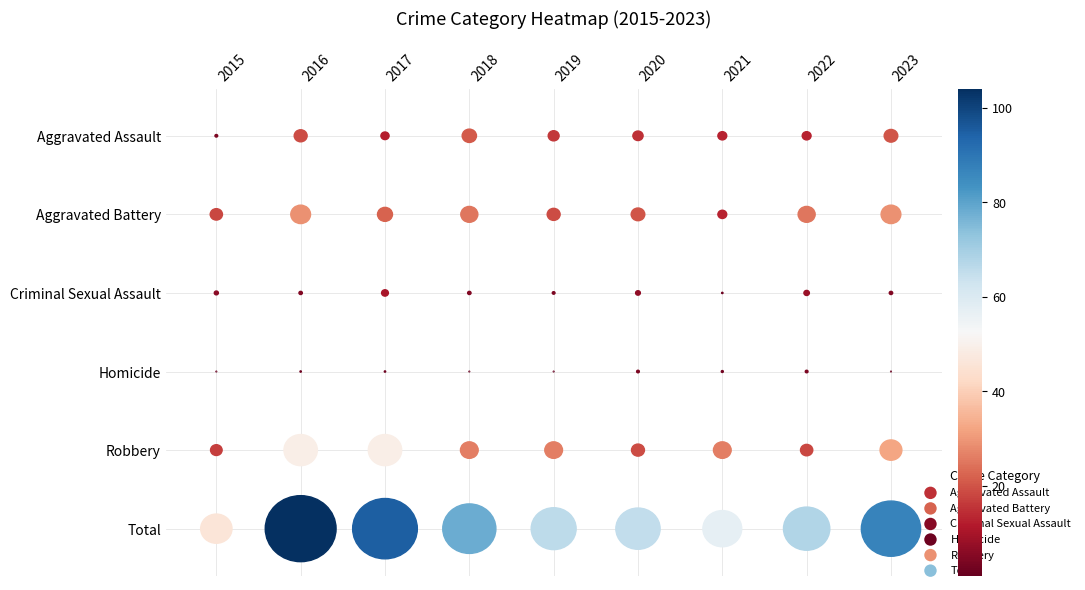

List the labels in order of Criminal Sexual Assault value, largest first.

2017, 2022, 2020, 2015, 2016, 2018, 2023, 2019, 2021